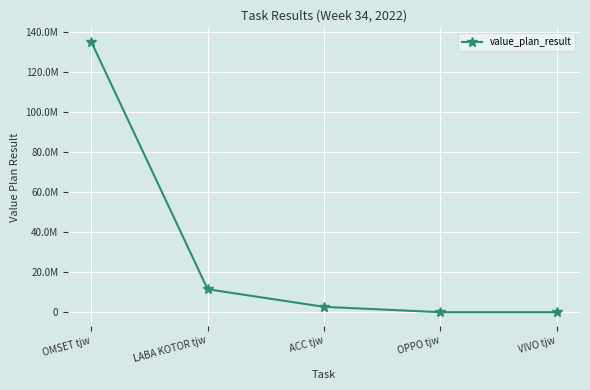

True or false: there are more than 0 points higher than both neighbors.

False